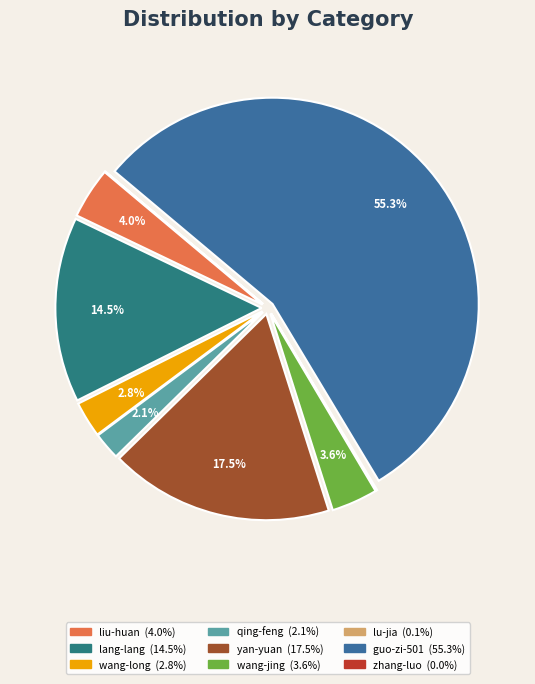

Is there any slice that represents more than half of the pie?

Yes